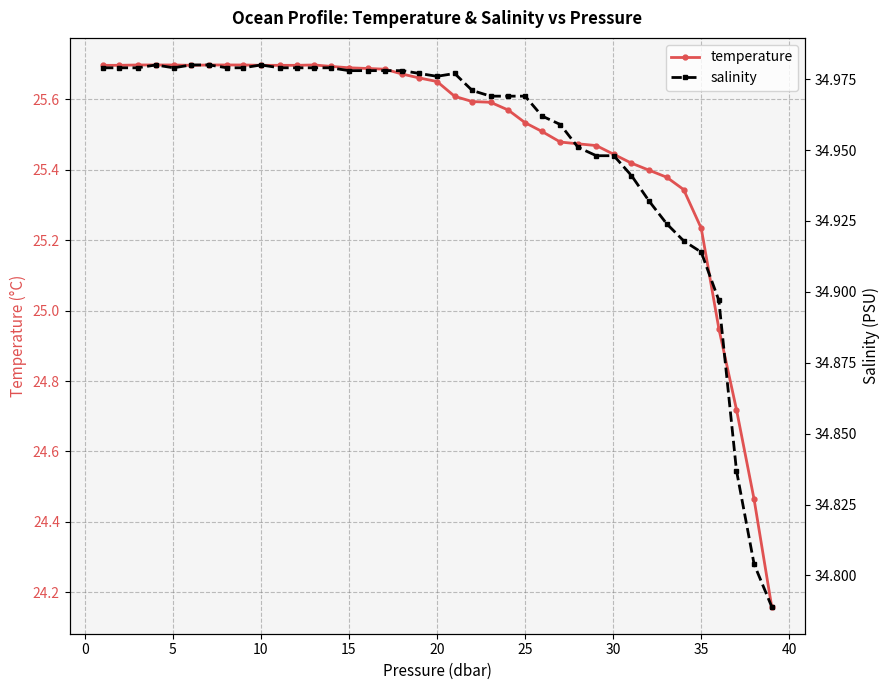

Rank the series by their average value, from lowest to highest.

temperature, salinity